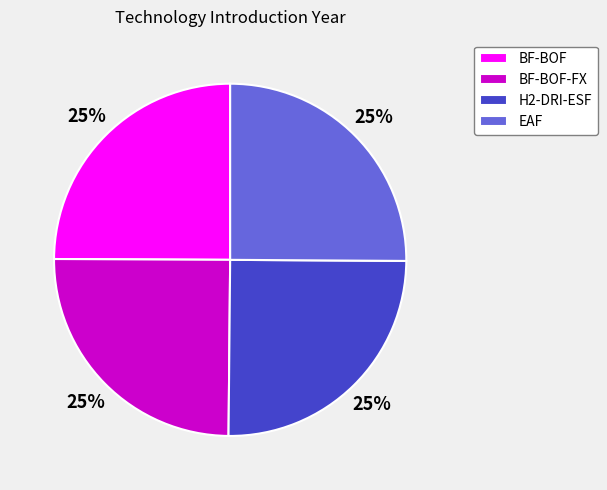

Approximately how many times larger is the value at BF-BOF compared to BF-BOF-FX?

1.0